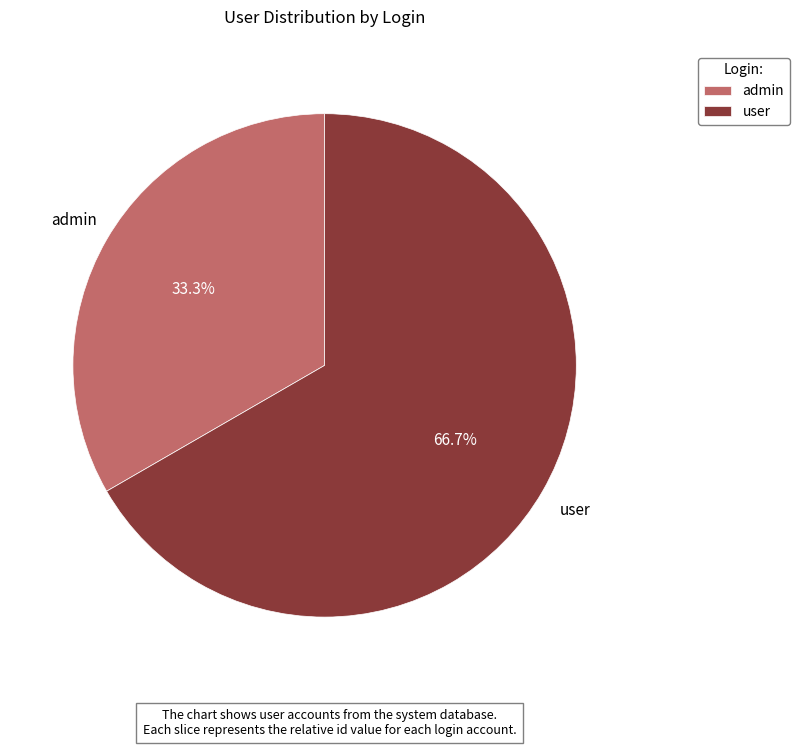

Which has a higher value, admin or user?

user